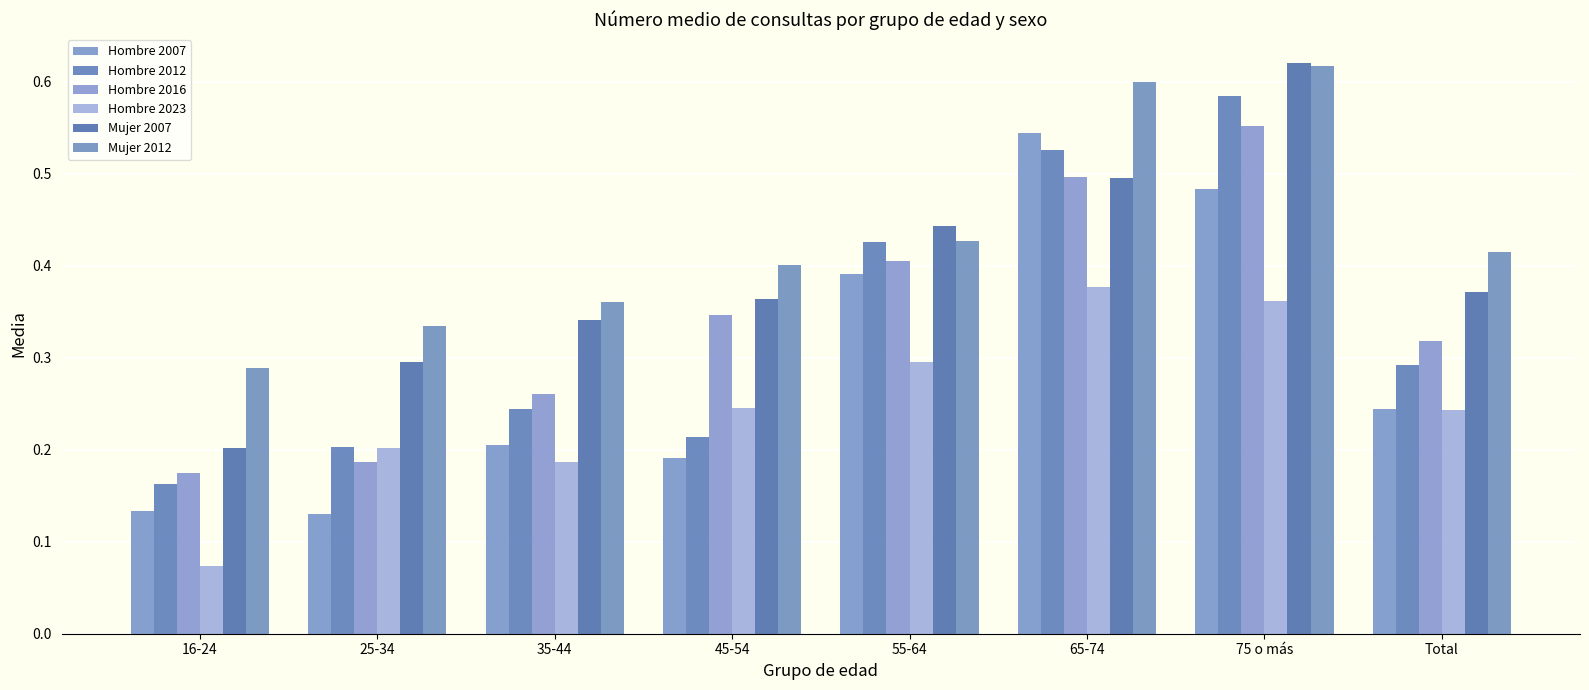

Reading left to right, extract all data points from this chart.

Hombre 2007: 16-24=0.1	25-34=0.1	35-44=0.2	45-54=0.2	55-64=0.4	65-74=0.5	75 o más=0.5	Total=0.2
Hombre 2012: 16-24=0.2	25-34=0.2	35-44=0.2	45-54=0.2	55-64=0.4	65-74=0.5	75 o más=0.6	Total=0.3
Hombre 2016: 16-24=0.2	25-34=0.2	35-44=0.3	45-54=0.3	55-64=0.4	65-74=0.5	75 o más=0.6	Total=0.3
Hombre 2023: 16-24=0.1	25-34=0.2	35-44=0.2	45-54=0.2	55-64=0.3	65-74=0.4	75 o más=0.4	Total=0.2
Mujer 2007: 16-24=0.2	25-34=0.3	35-44=0.3	45-54=0.4	55-64=0.4	65-74=0.5	75 o más=0.6	Total=0.4
Mujer 2012: 16-24=0.3	25-34=0.3	35-44=0.4	45-54=0.4	55-64=0.4	65-74=0.6	75 o más=0.6	Total=0.4